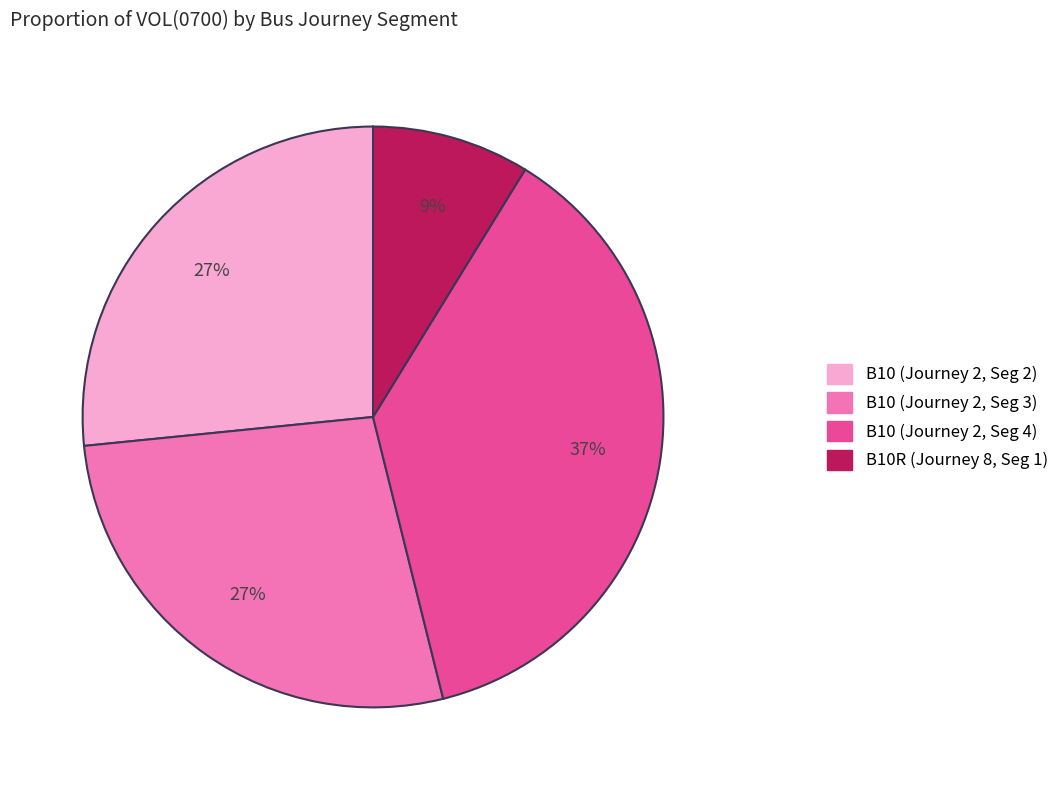

Is there a majority slice in this chart?

No